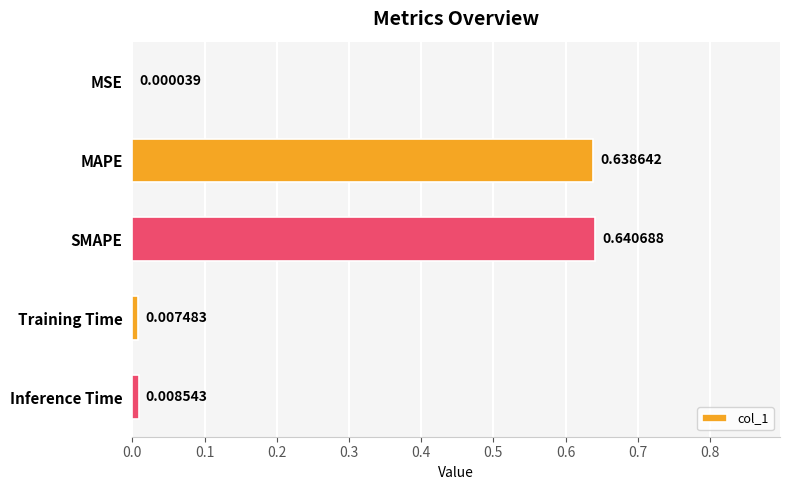

Which has a higher value, SMAPE or Training Time?

SMAPE